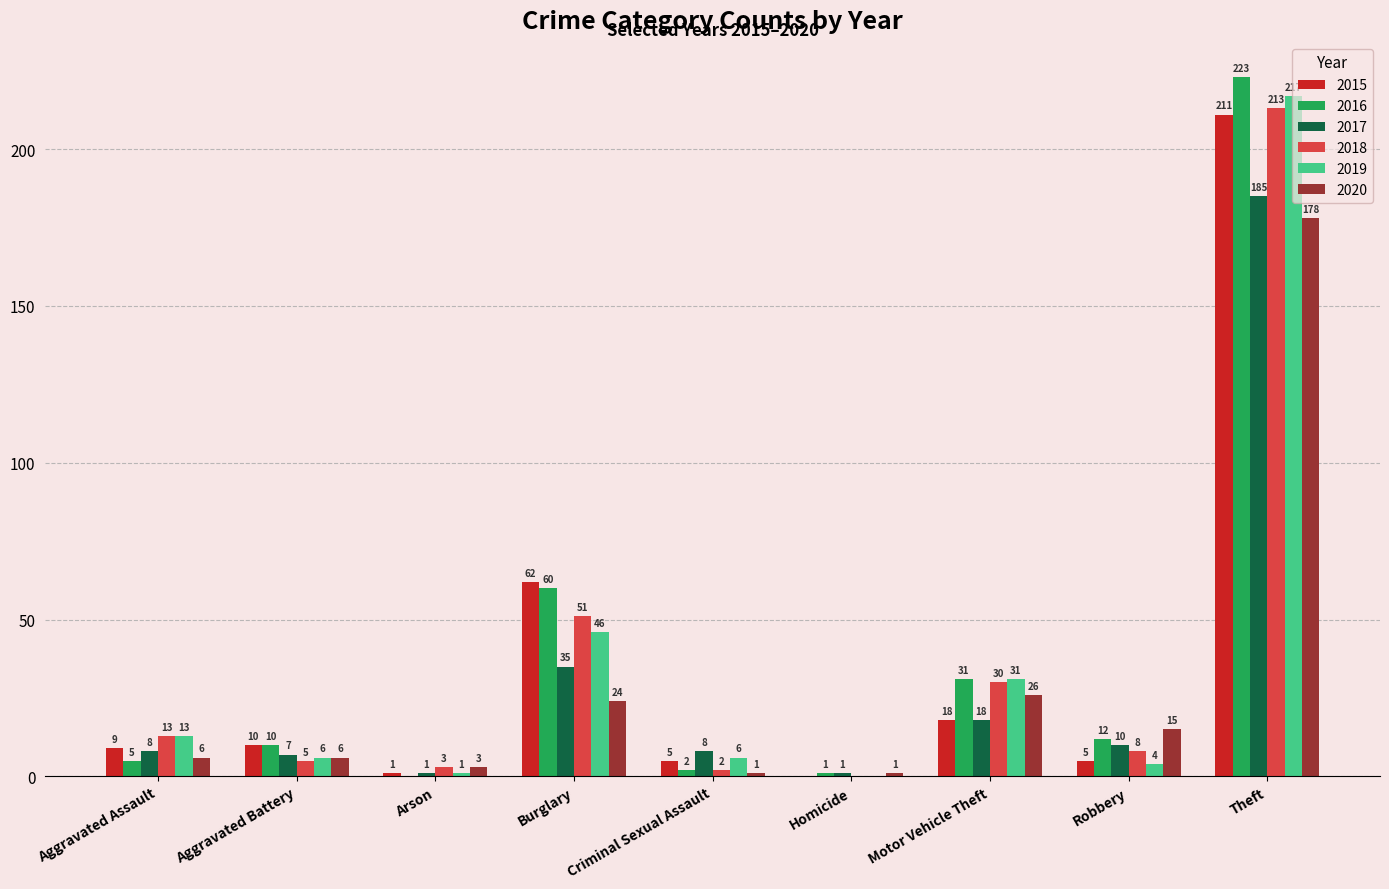

Which category has the highest value across all series?

Theft